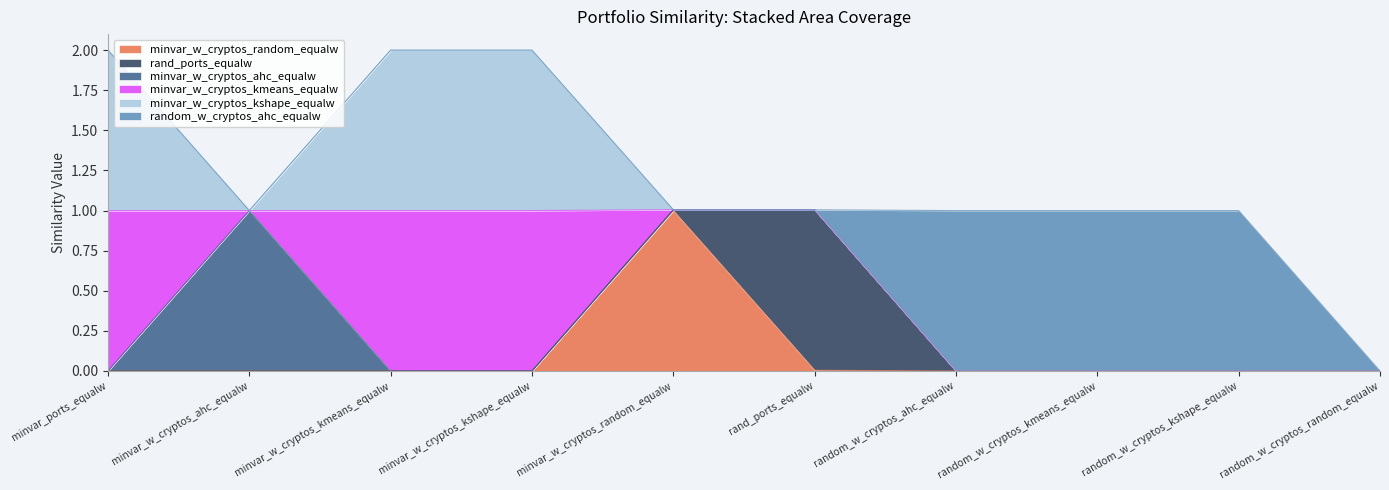

What is the label of the 3rd point from the right?

random_w_cryptos_kmeans_equalw